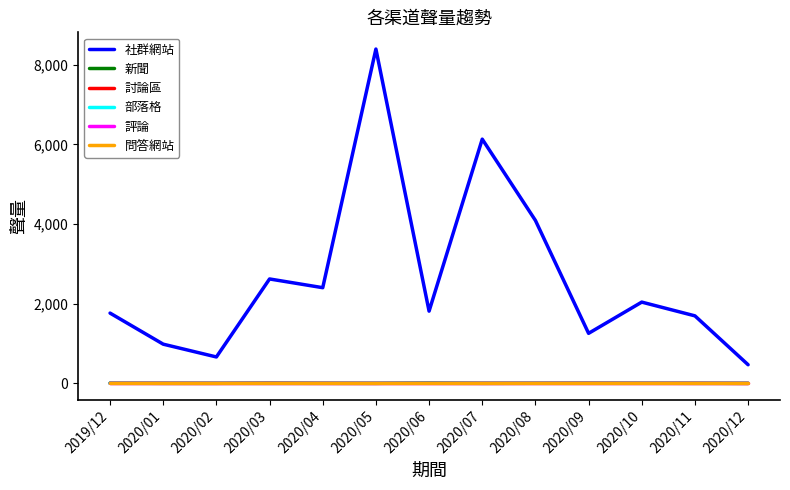

True or false: 社群網站 has more than 1 points higher than both neighbors.

True